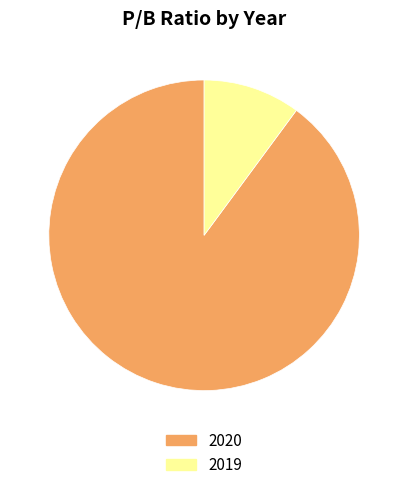

Is there a majority slice in this chart?

Yes